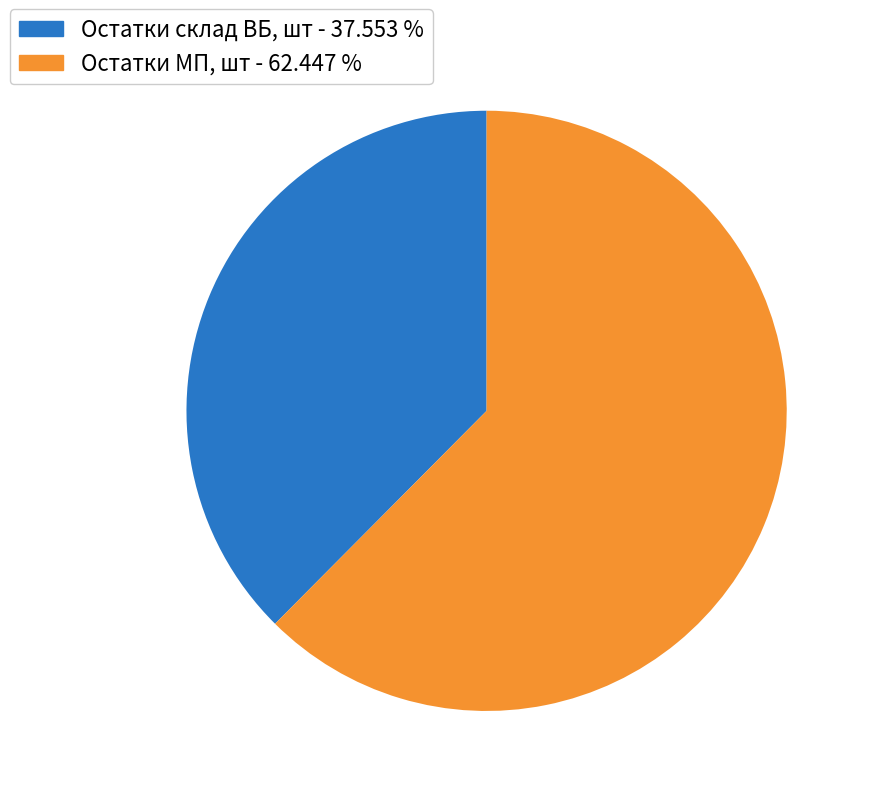

Between Остатки МП, шт - 62.447 % and Остатки склад ВБ, шт - 37.553 %, which is larger?

Остатки МП, шт - 62.447 %